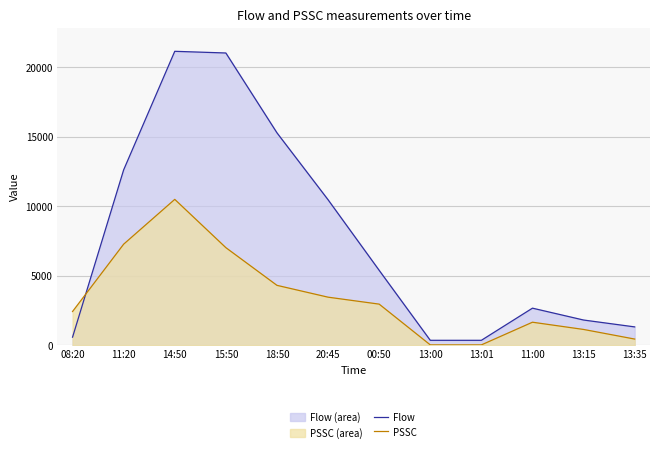

Rank the series by their maximum value, from lowest to highest.

PSSC, Flow